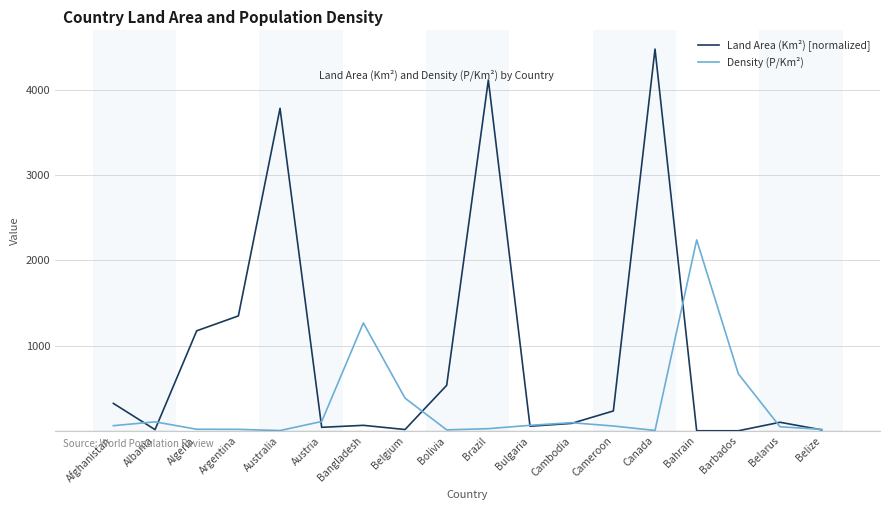

How many lines are shown in the chart?

2